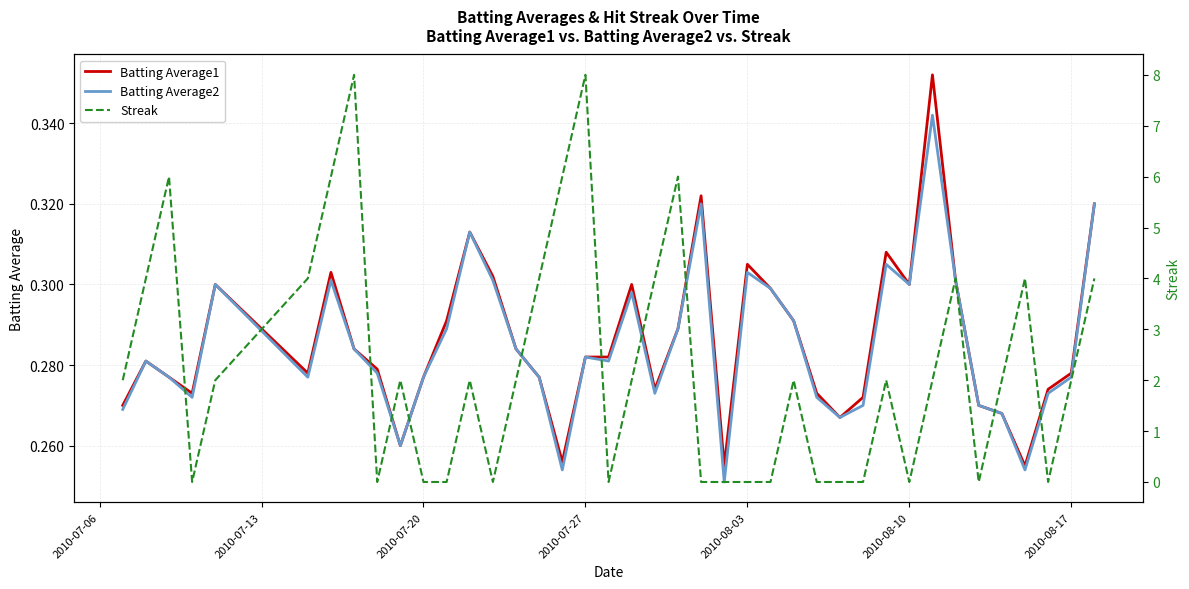

What is the sum of all Streak values?

90.0